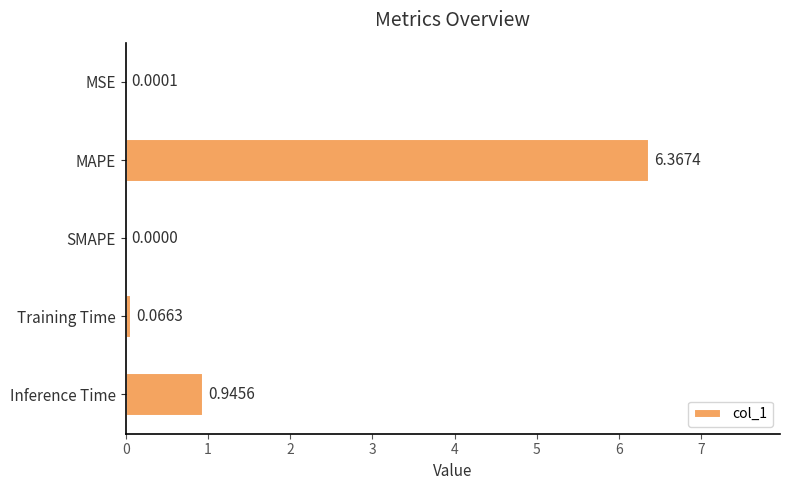

At which category does the chart reach its peak across all series?

MAPE